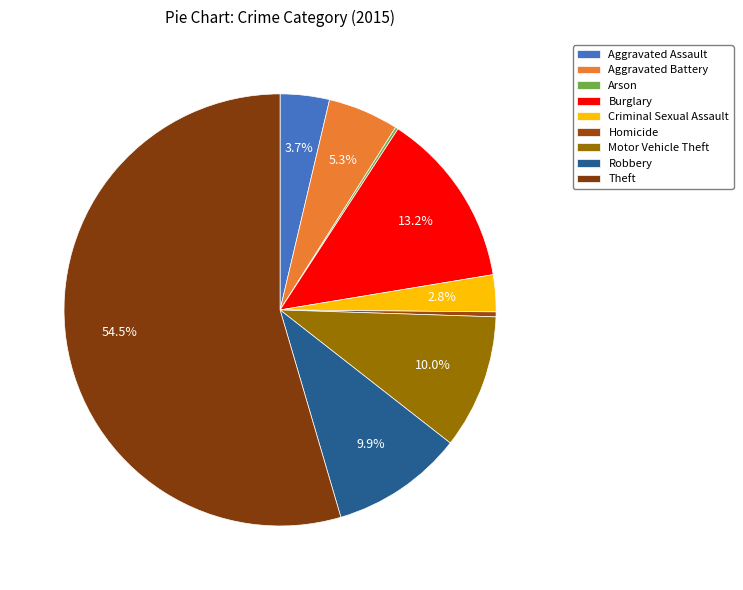

Is it true that Homicide is 0% of the pie?

True